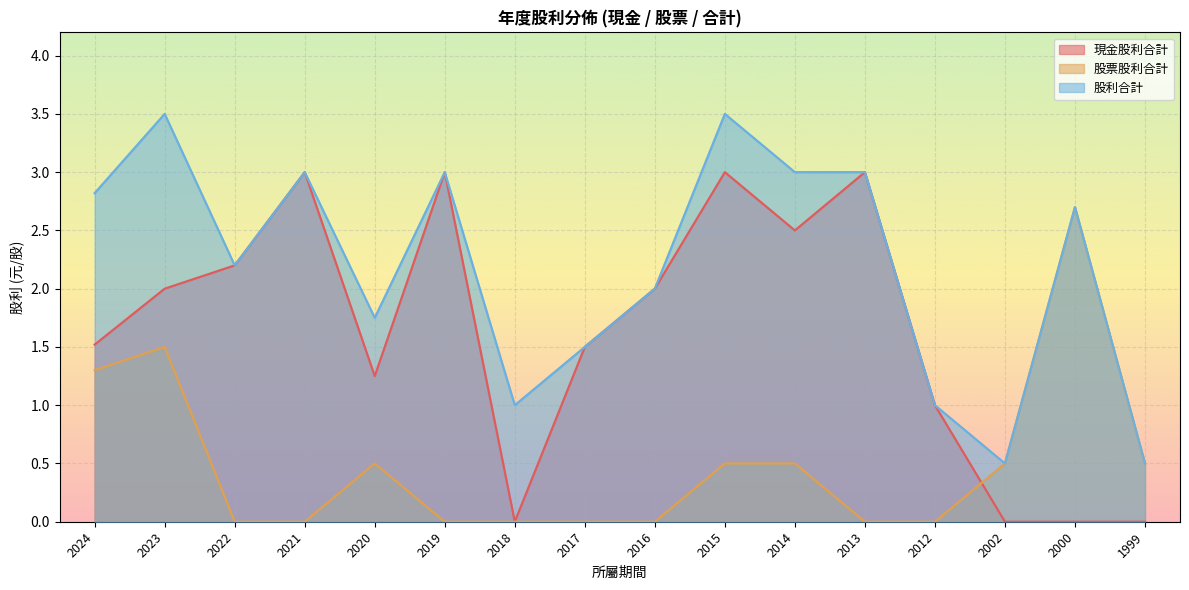

Where does the 現金股利合計 series first go above 2?

2022